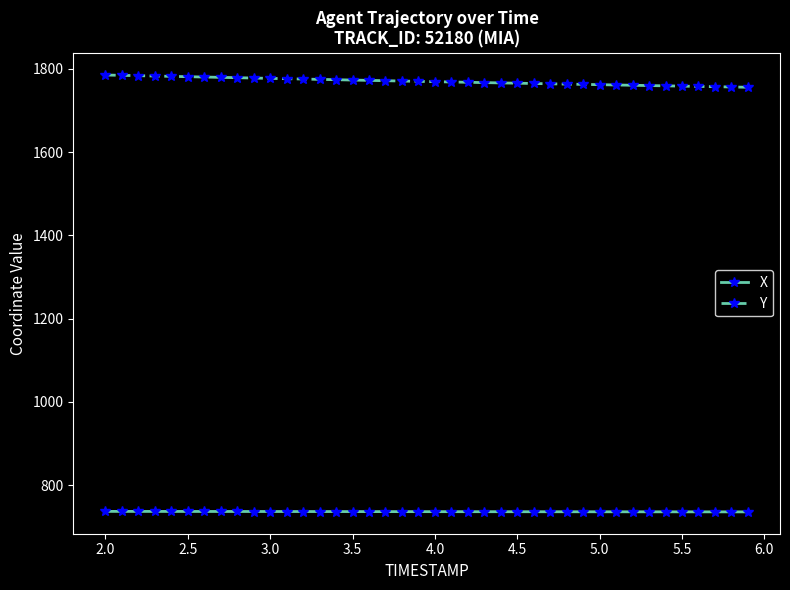

True or false: X and Y cross at least once.

False